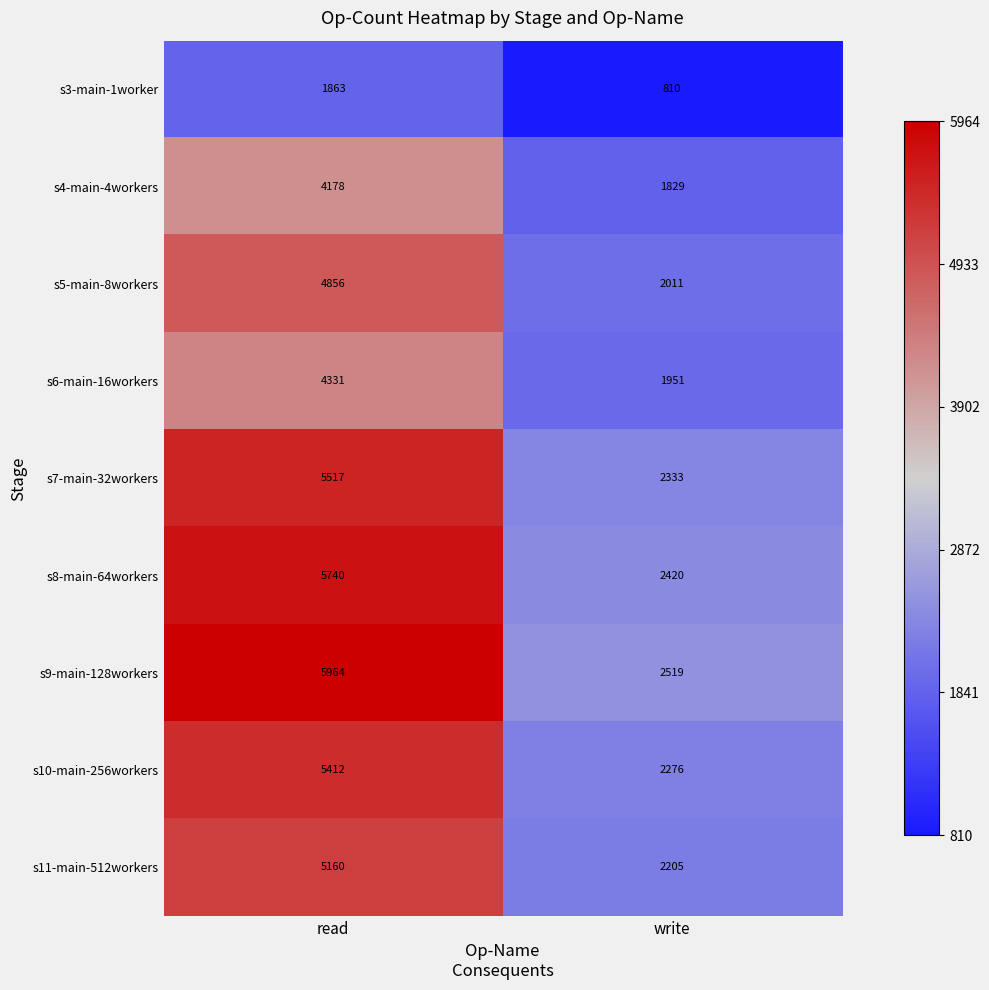

Reading right to left, transcribe all the data shown in this chart.

s3-main-1worker: 810	1863
s4-main-4workers: 1829	4178
s5-main-8workers: 2011	4856
s6-main-16workers: 1951	4331
s7-main-32workers: 2333	5517
s8-main-64workers: 2420	5740
s9-main-128workers: 2519	5964
s10-main-256workers: 2276	5412
s11-main-512workers: 2205	5160